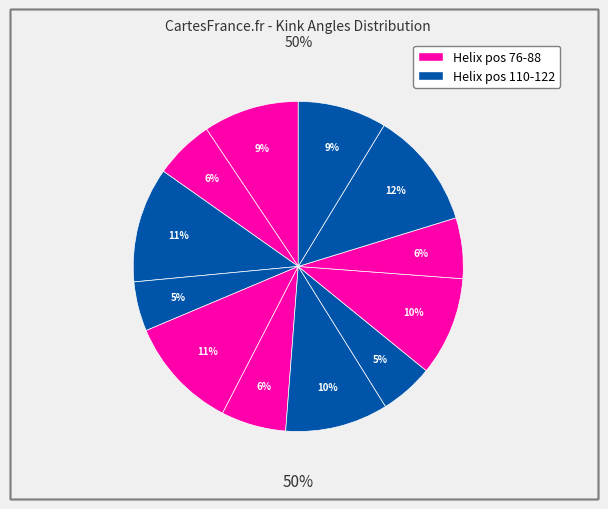

Is there any slice that represents more than half of the pie?

No